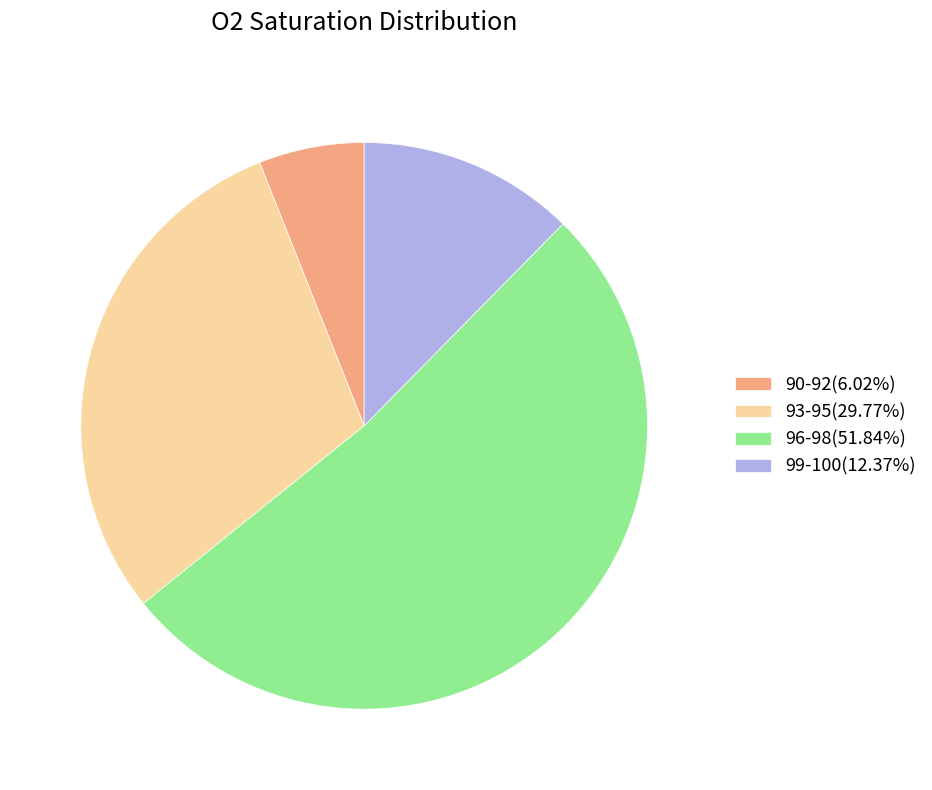

Does any single category account for the majority?

Yes